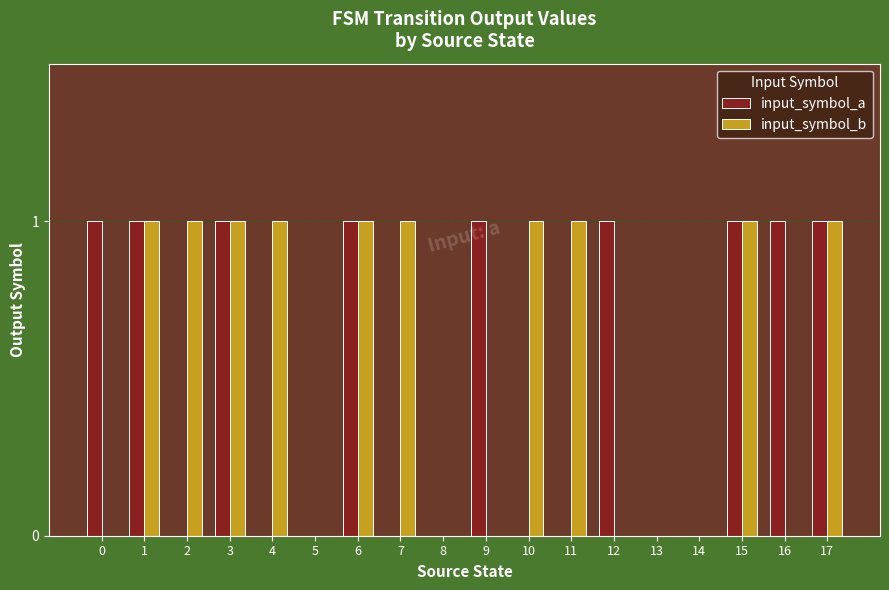

What is the total value across all series at 16?

1